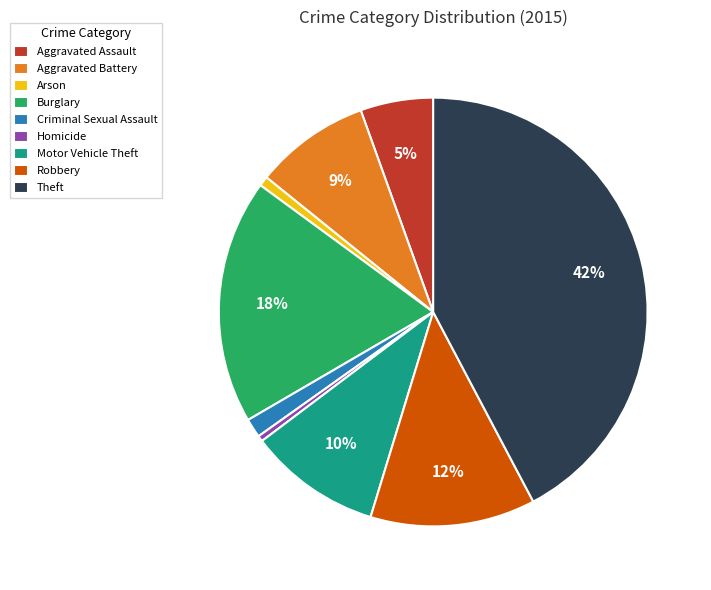

To the nearest percent, what is the combined percentage of Motor Vehicle Theft and Homicide?

10%